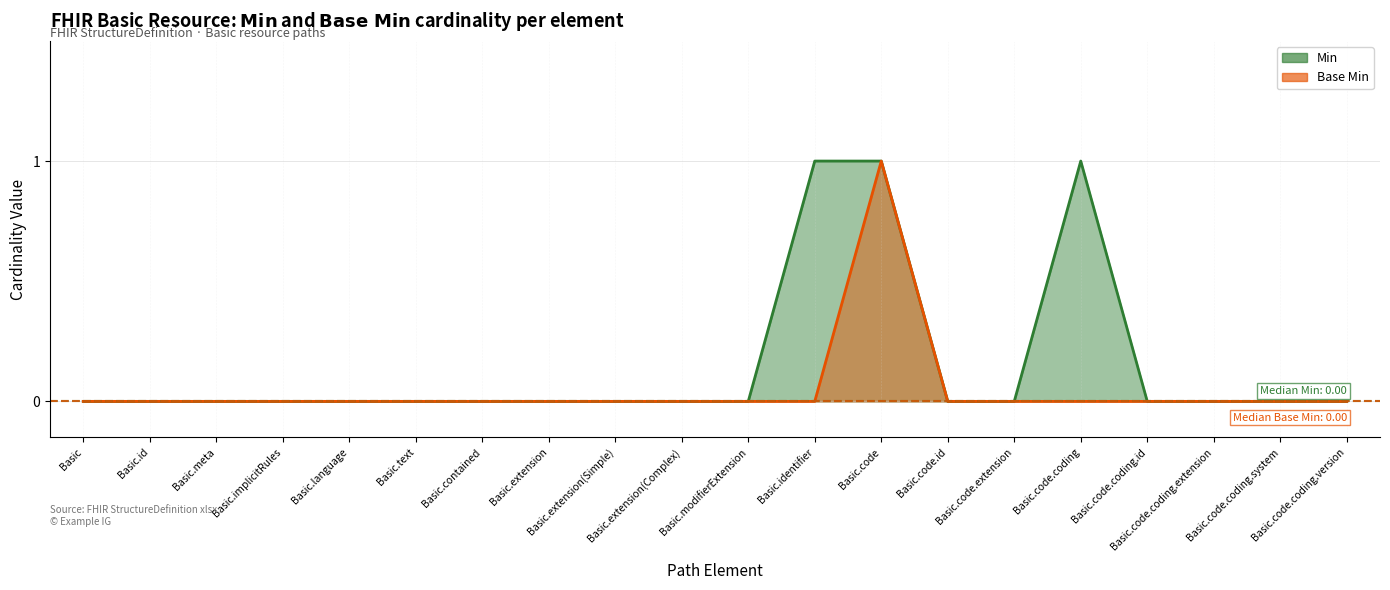

True or false: Base Min has a value of -1 at Basic.text.

False